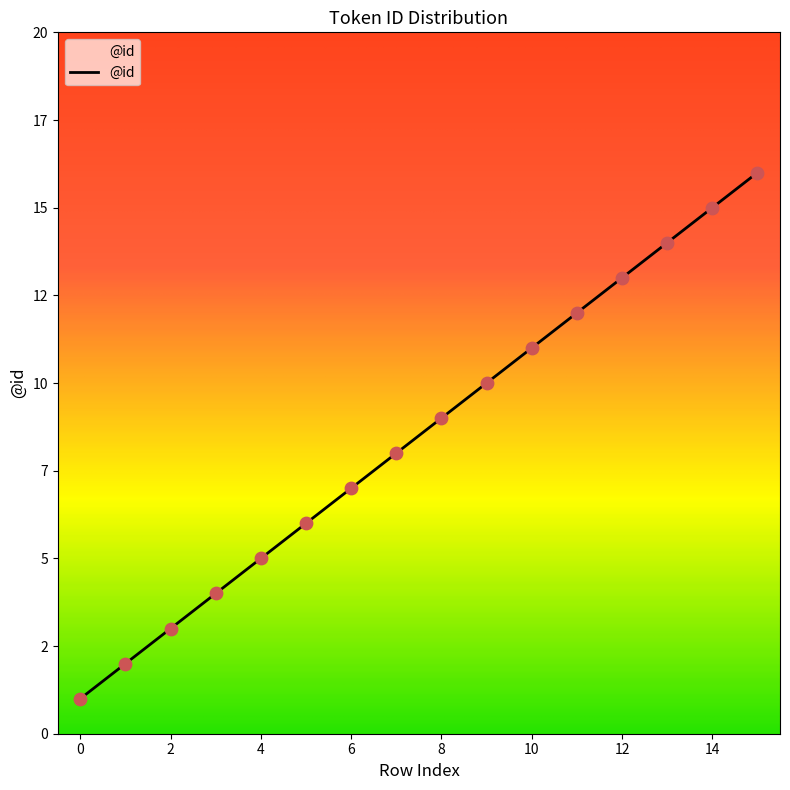

Is this an area chart (filled region under the line)?

Yes